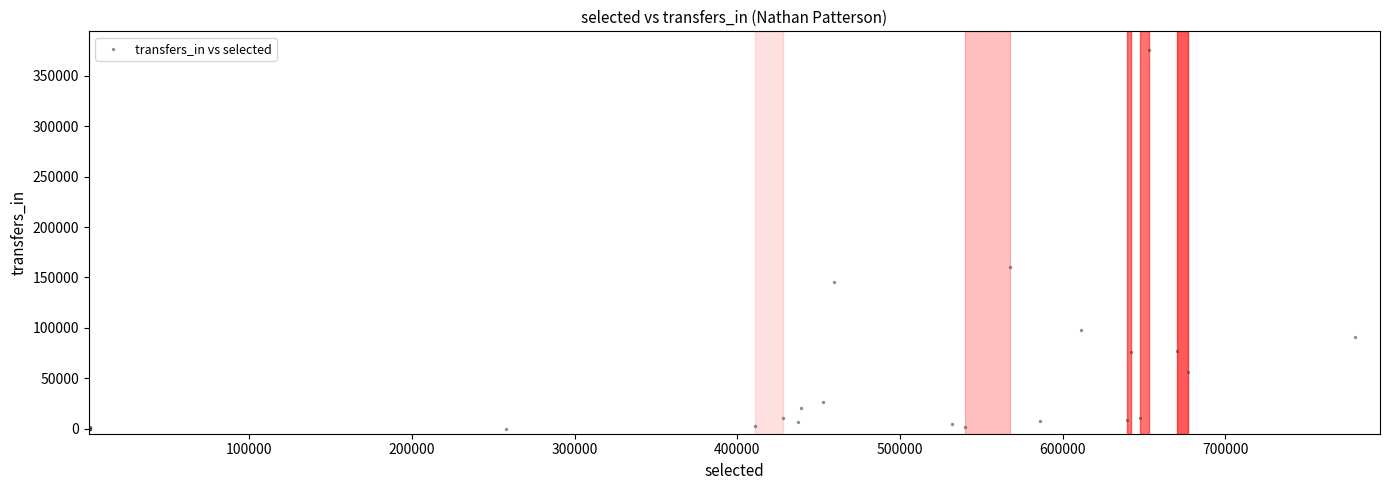

What Y value in the scatter plot is closest to 187649?

160577